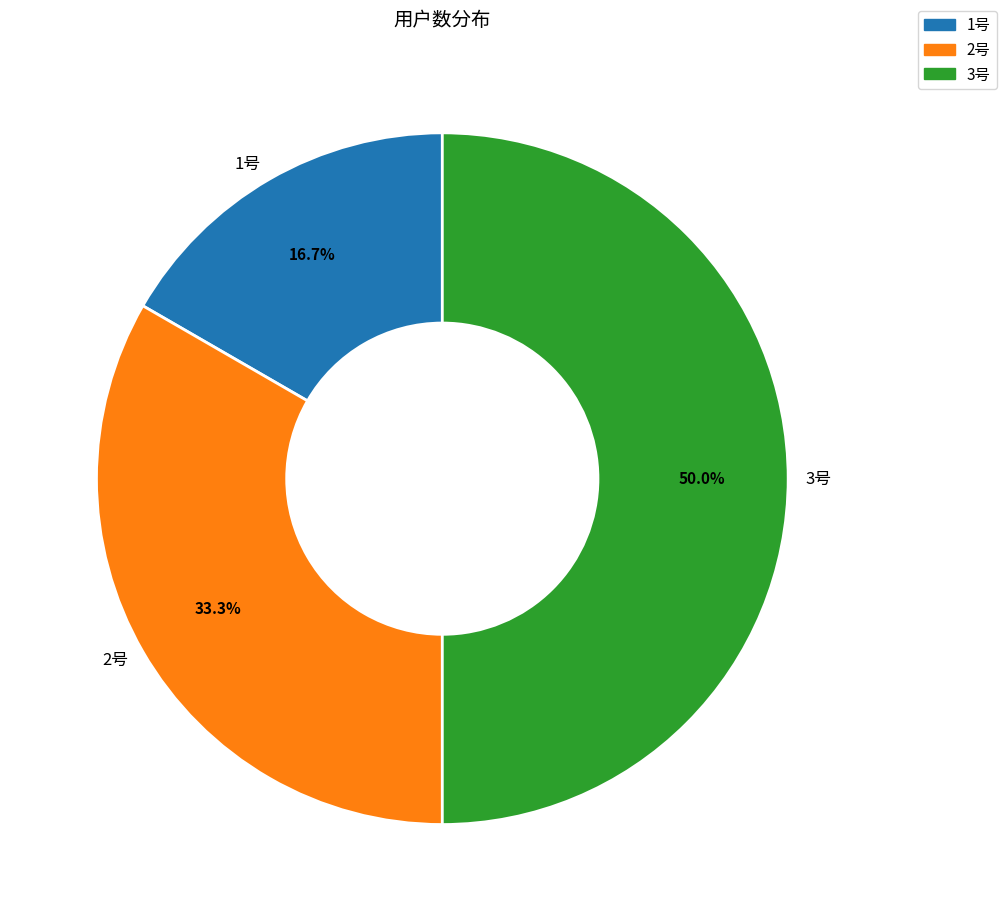

How many slices are in this pie chart?

3